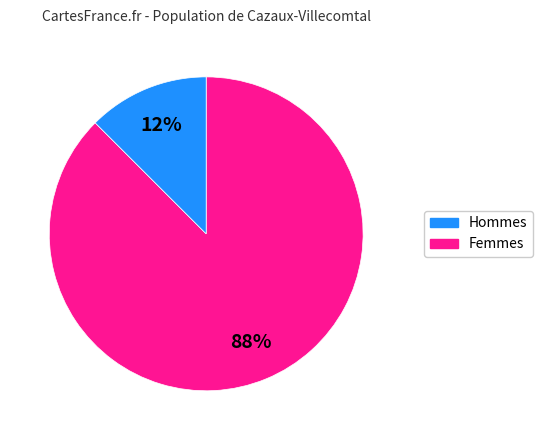

Is there any slice that represents more than half of the pie?

Yes